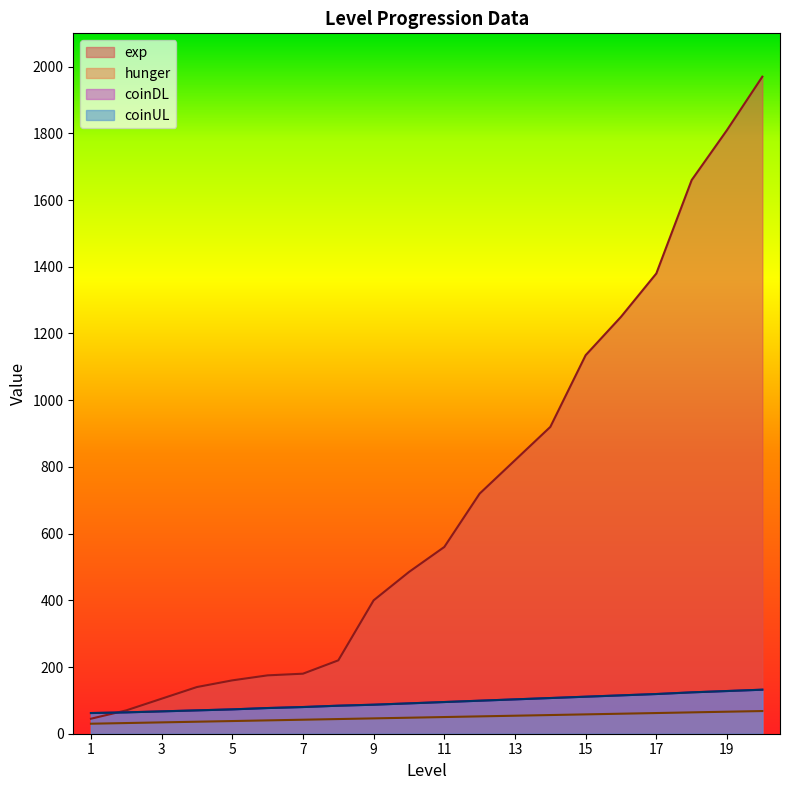

What is the sum of all hunger values?

980